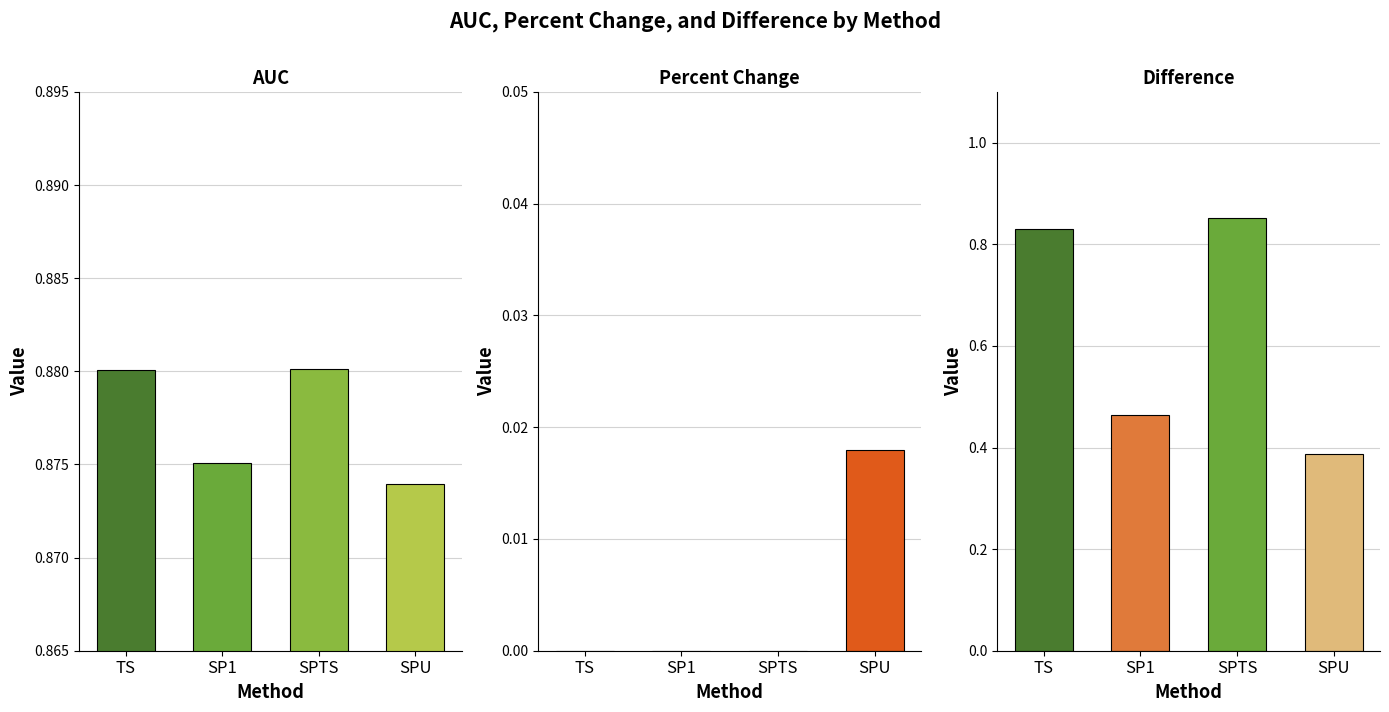

True or false: Difference has a value of 0.8 at TS.

True